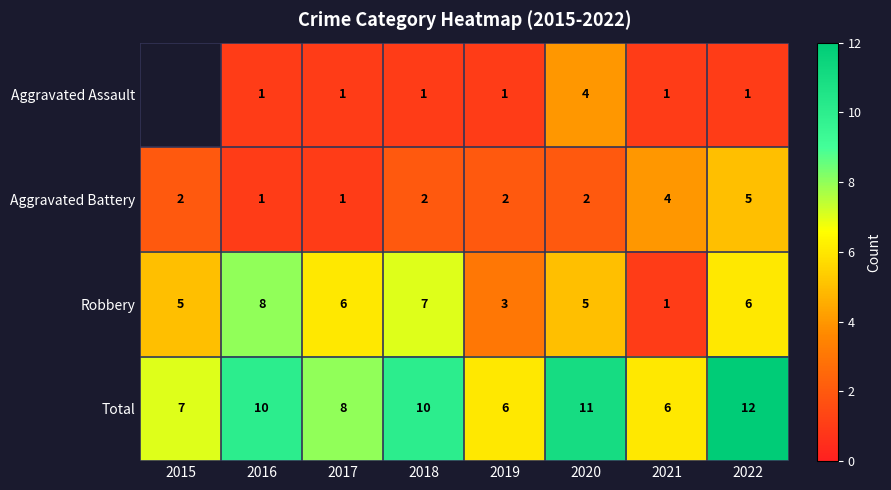

Count the number of categories in the chart.

8